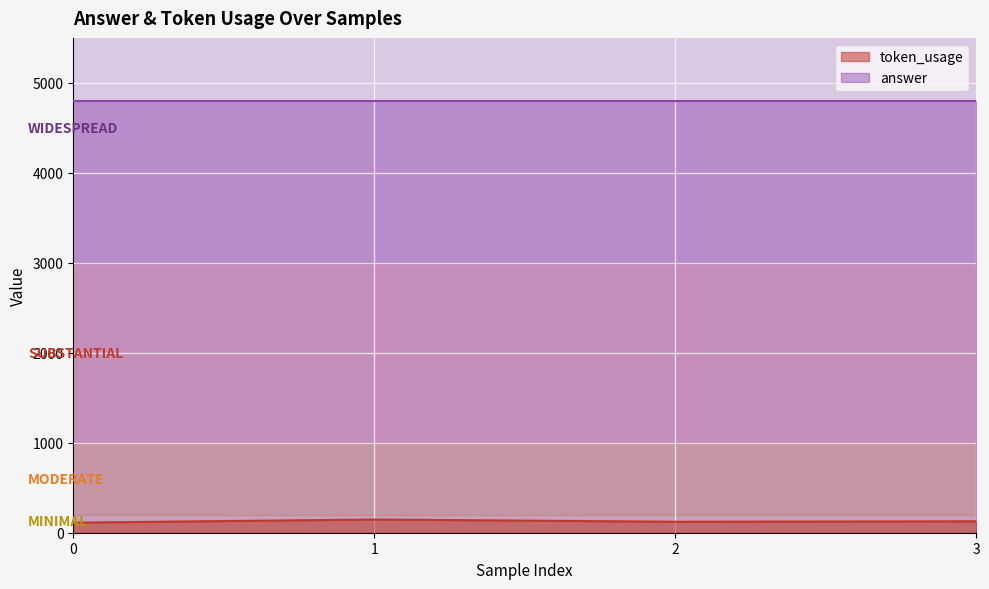

True or false: the data has more than 0 interior local peaks.

True